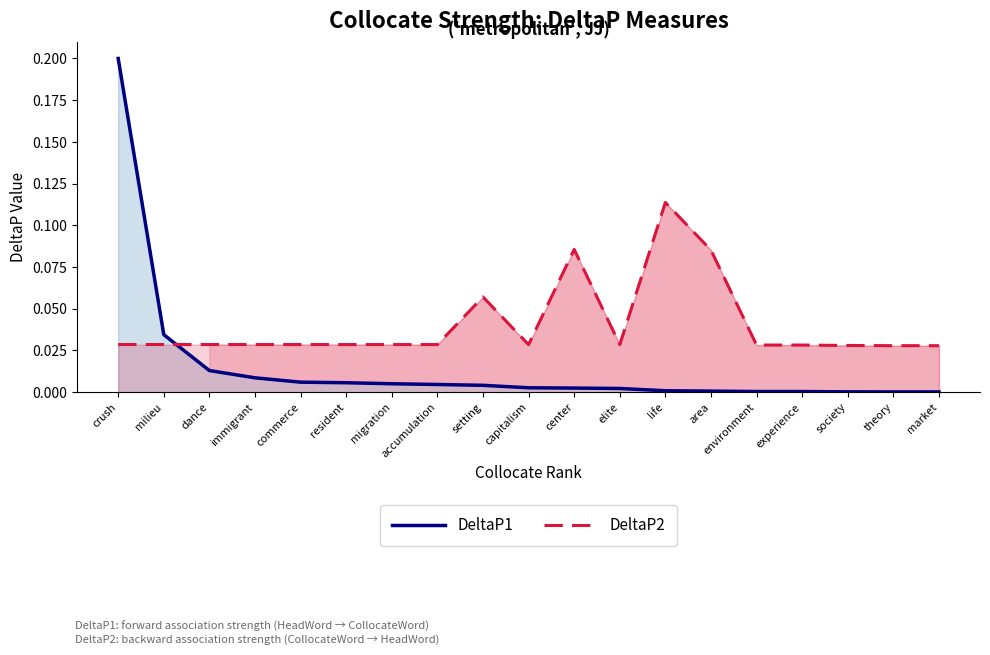

Reading left to right, list all the values displayed in this chart.

DeltaP1: 0.2	0.0	0.0	0.0	0.0	0.0	0.0	0.0	0.0	0.0	0.0	0.0	0.0	0.0	0.0	0.0	0.0	0.0	0.0
DeltaP2: 0.0	0.0	0.0	0.0	0.0	0.0	0.0	0.0	0.1	0.0	0.1	0.0	0.1	0.1	0.0	0.0	0.0	0.0	0.0